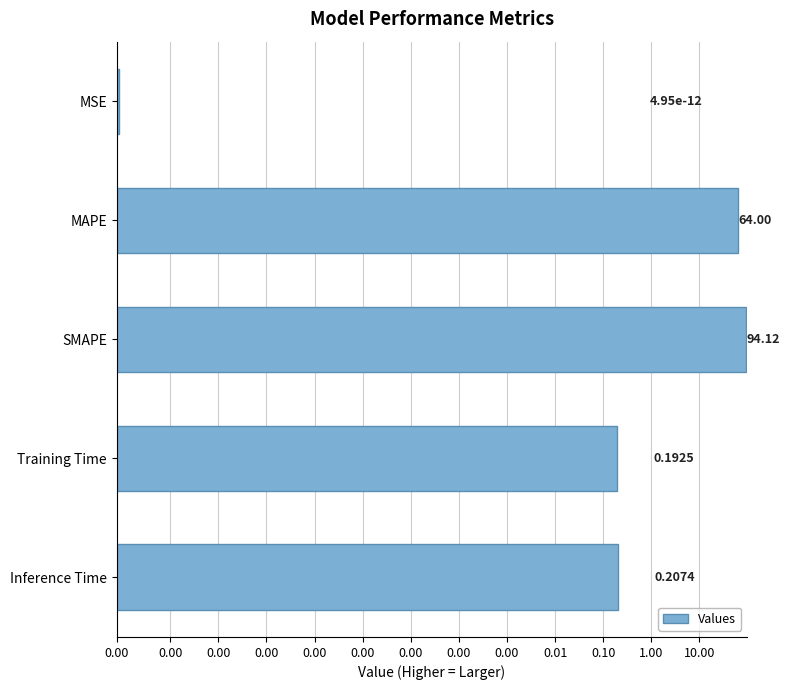

What is the average value?

31.7